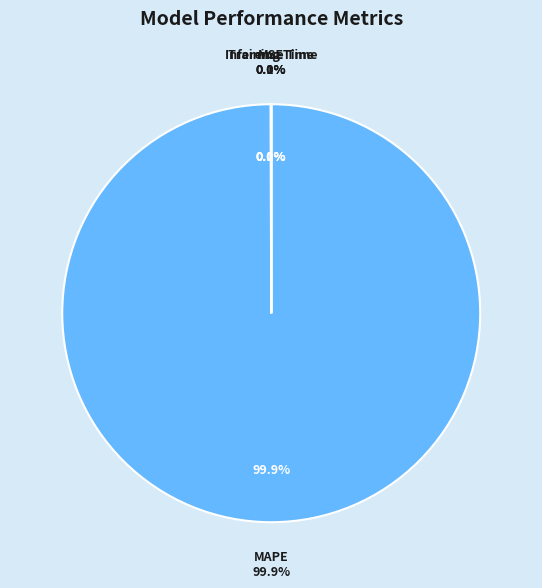

Is there any slice that represents more than half of the pie?

Yes